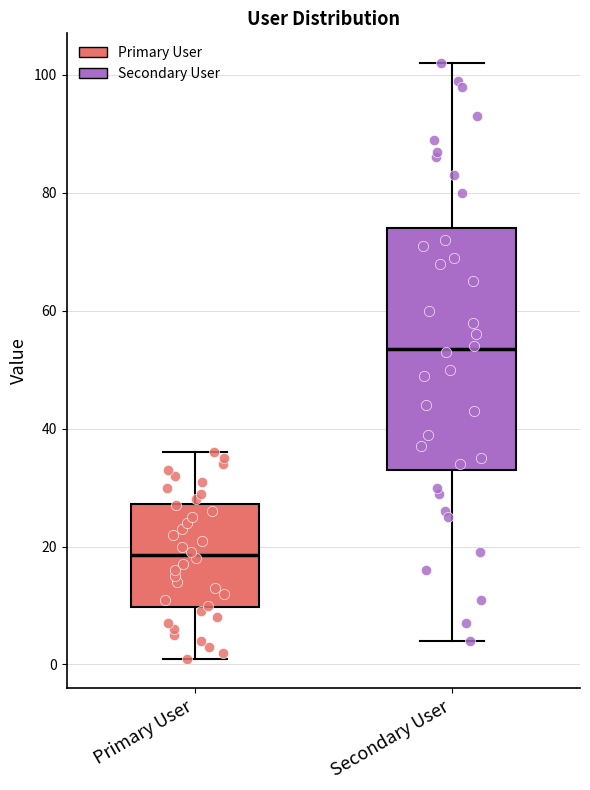

Reading left to right, transcribe this box plot: for each box, give where its median line is, the range the box spans, and where its two whiskers end, as read against the y-axis. The values are not printed on the chart, so give them approximately, as read against the axis.

Primary User: median 18, box 10 to 28, whiskers 2 to 36
Secondary User: median 54, box 34 to 74, whiskers 4 to 102